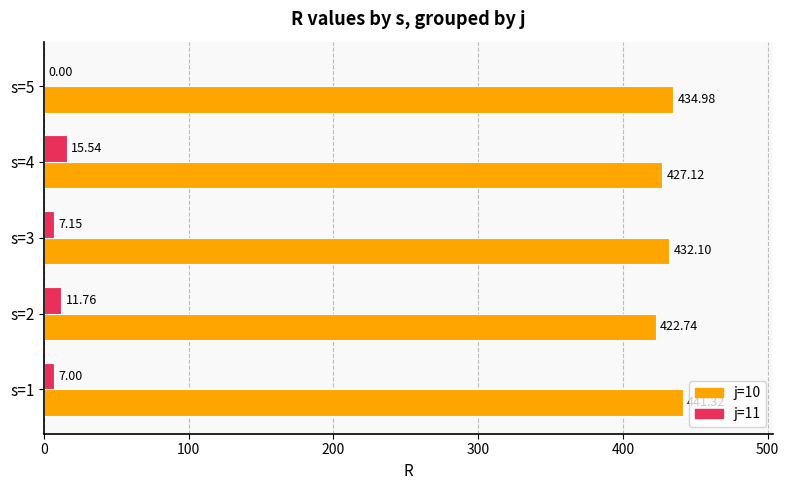

Which series changed the most between s=3 and s=4?

j=11